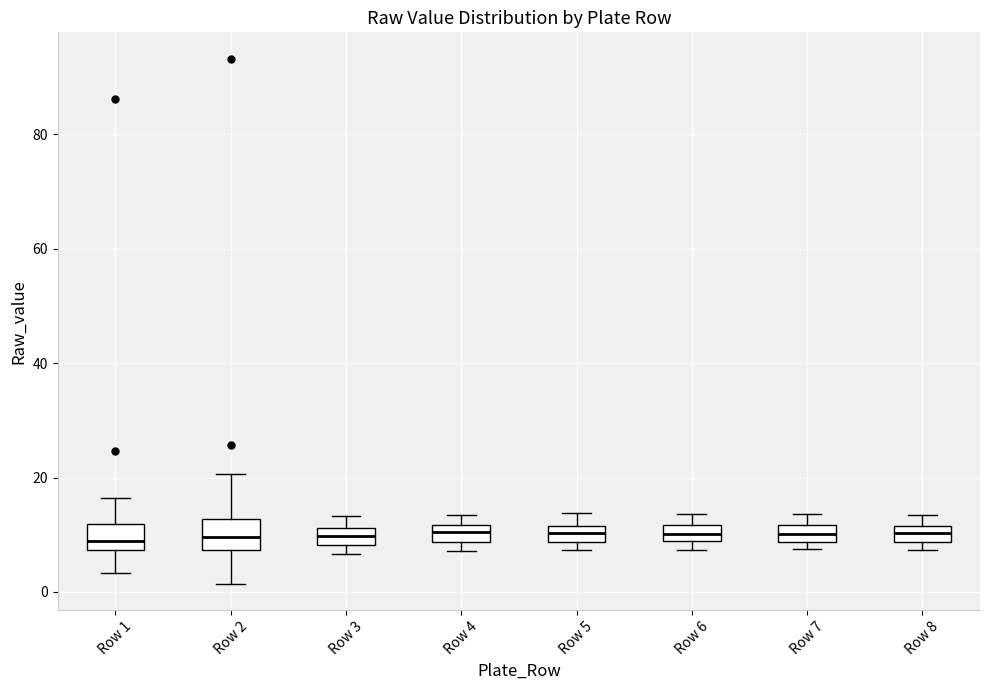

Where is the upper edge of the box for Row 1 on the y-axis? The values are not printed on the chart, so give them approximately, as read against the axis.

12